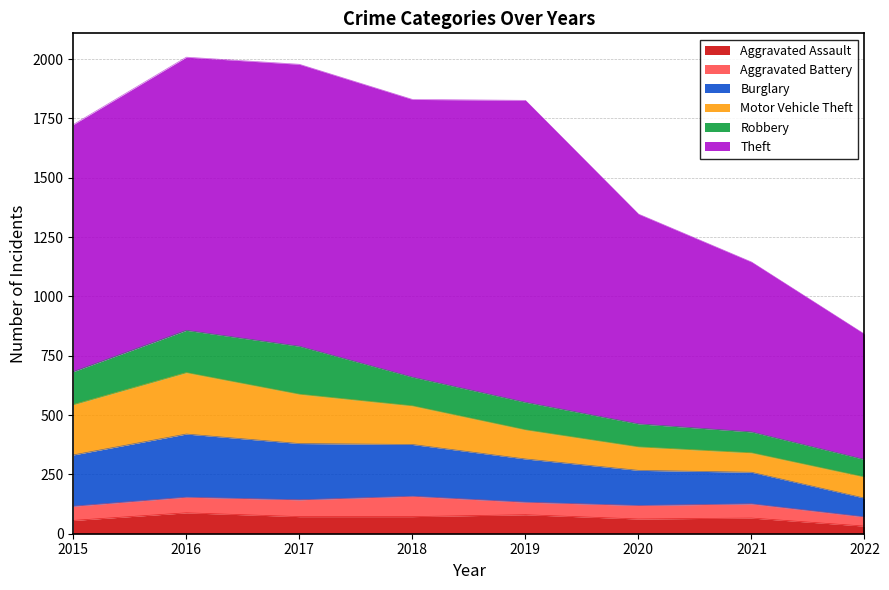

How many lines are shown in the chart?

6